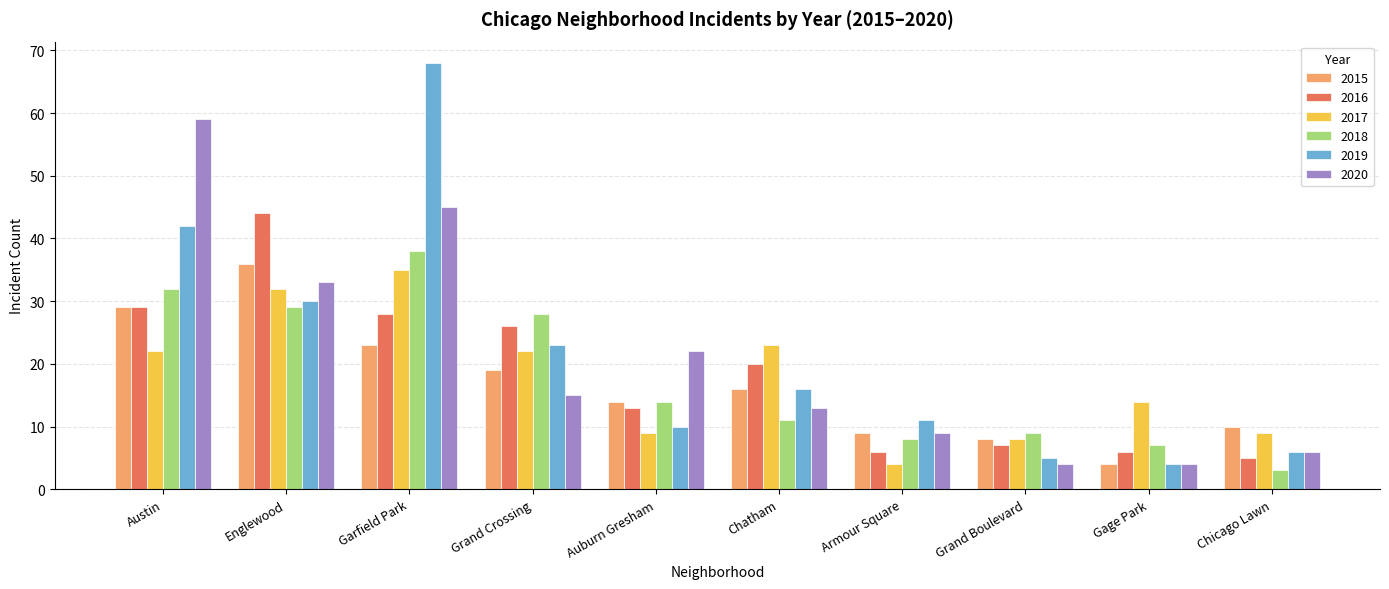

What is the difference between the maximum and minimum values in the 2016 series?

39